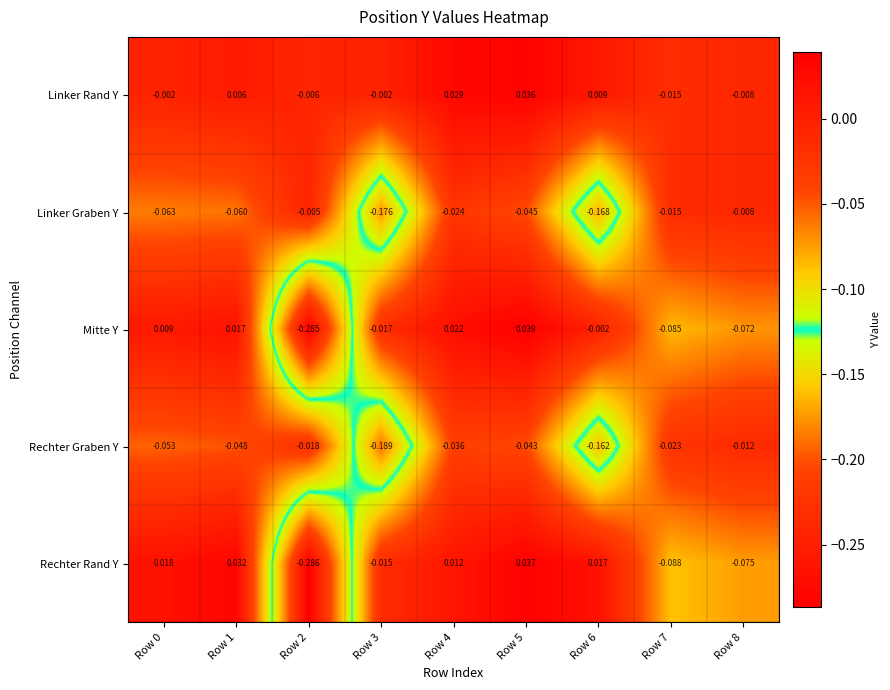

At Row 6, list the series in order from smallest to largest.

Linker Graben Y, Rechter Graben Y, Mitte Y, Linker Rand Y, Rechter Rand Y